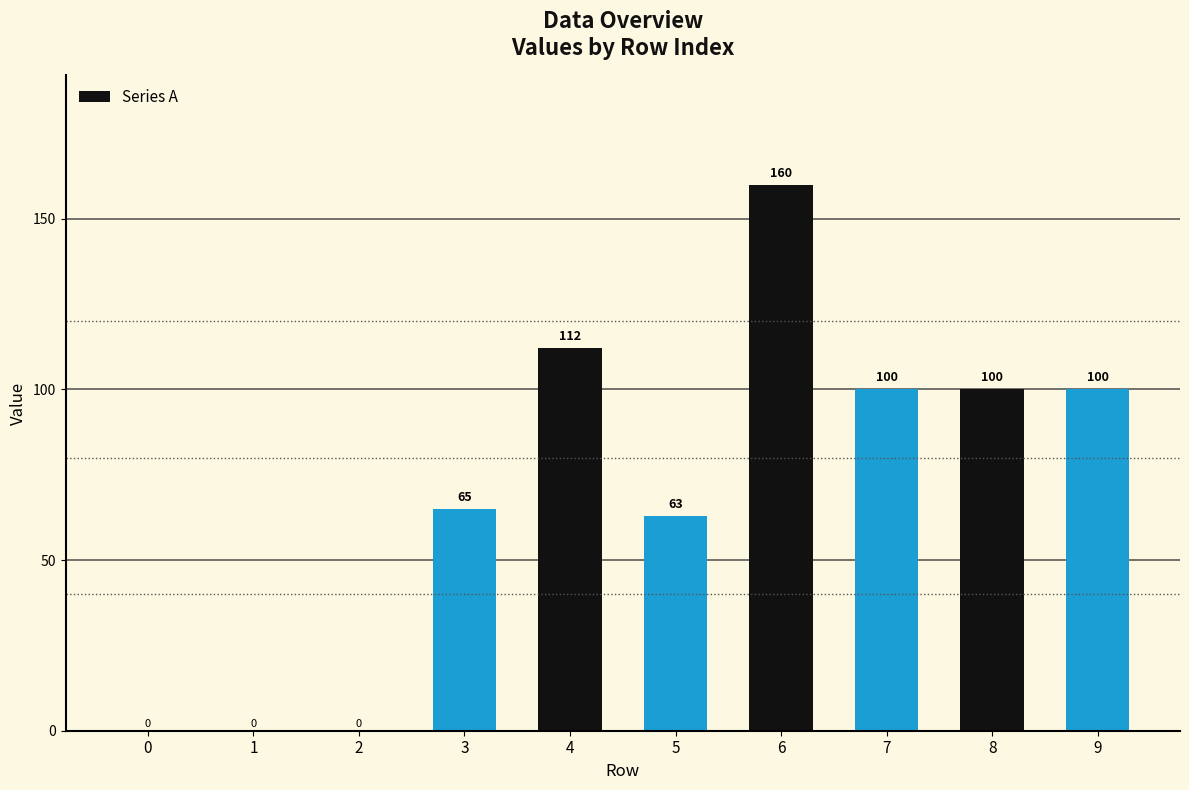

Where is the data nearest to the value 80?

3